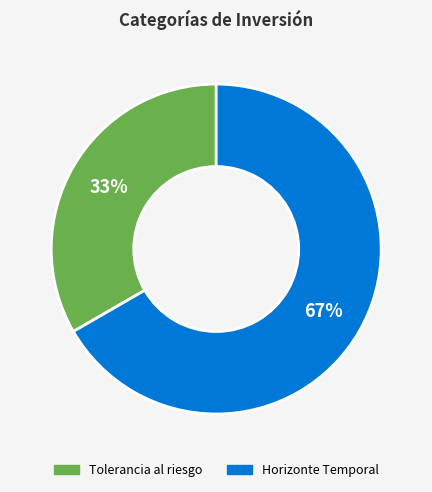

How many slices are in this pie chart?

2